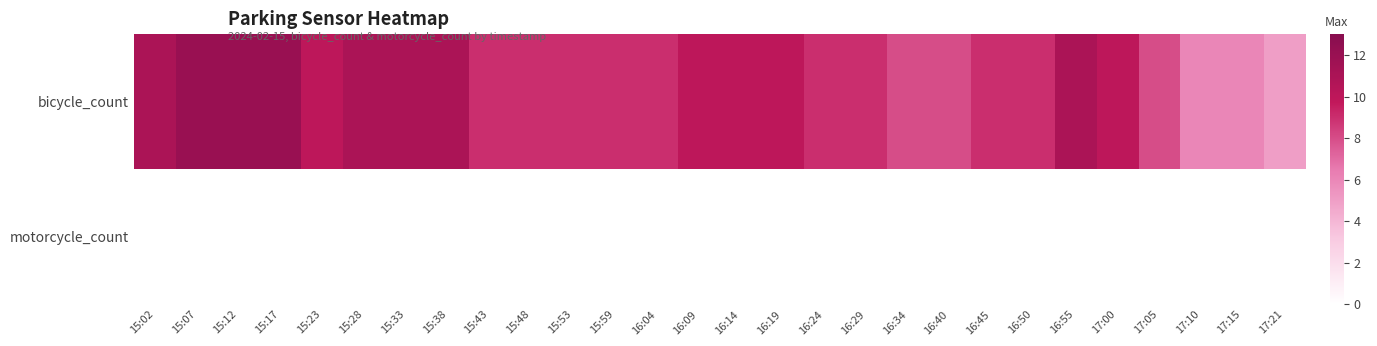

What is the spread (max minus min) of values at 15:53?

9